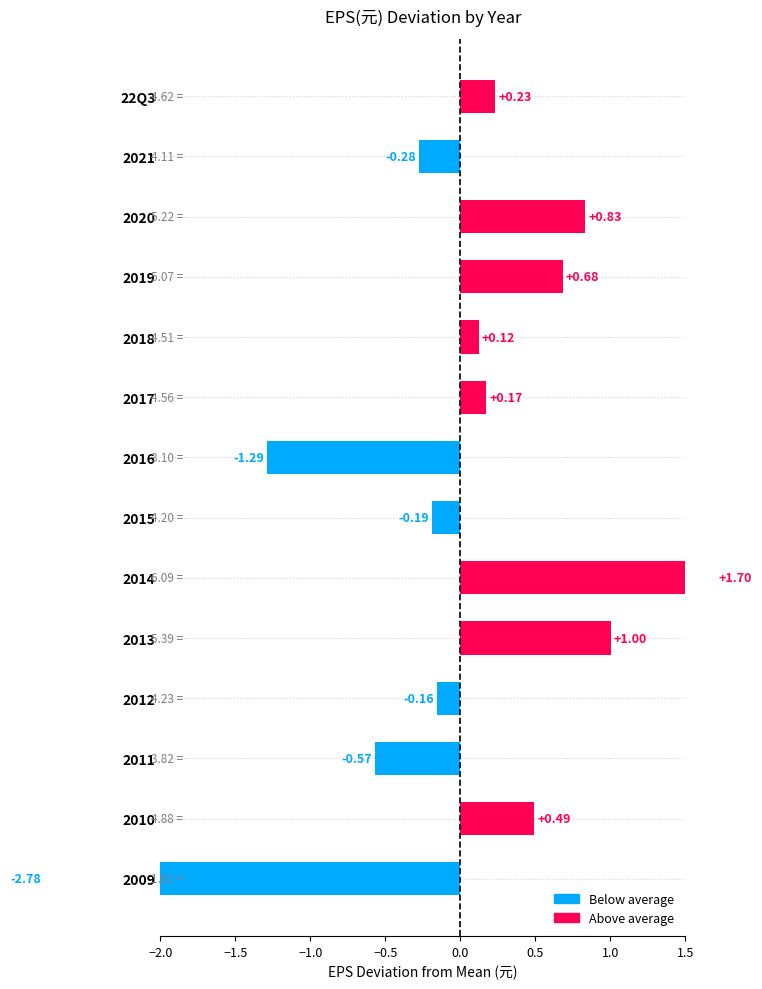

What is the value of the 6th bar from the left?

0.2